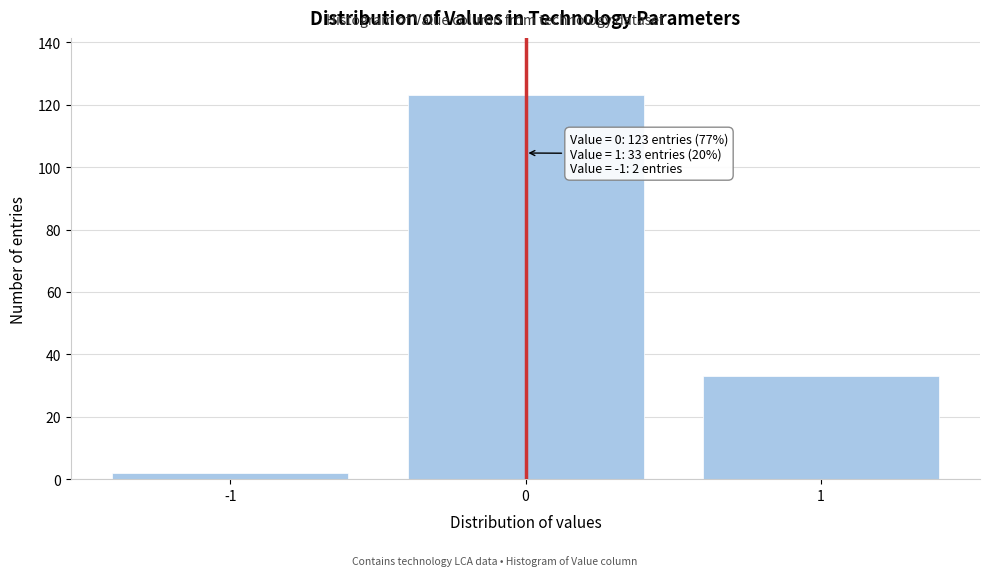

Which range on the x-axis has the tallest bar?

-0.5 to 0.5